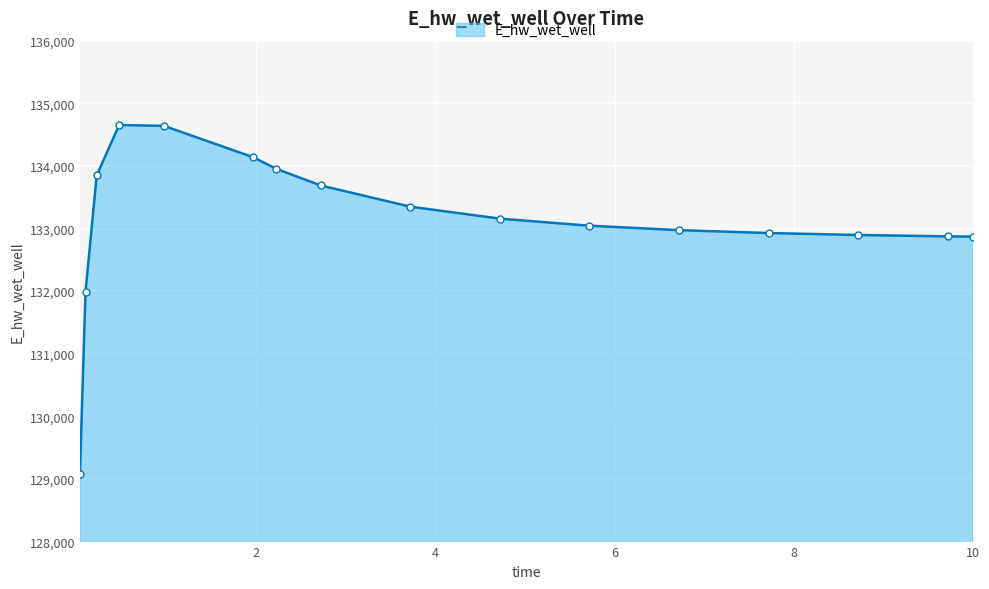

What is the value of the 16th point from the left?

132869.9